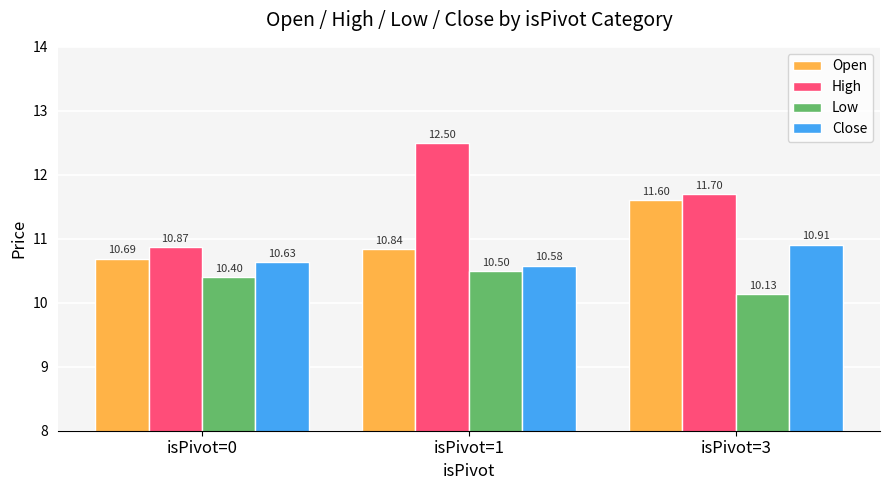

What is the spread (max minus min) of values at isPivot=0?

0.5